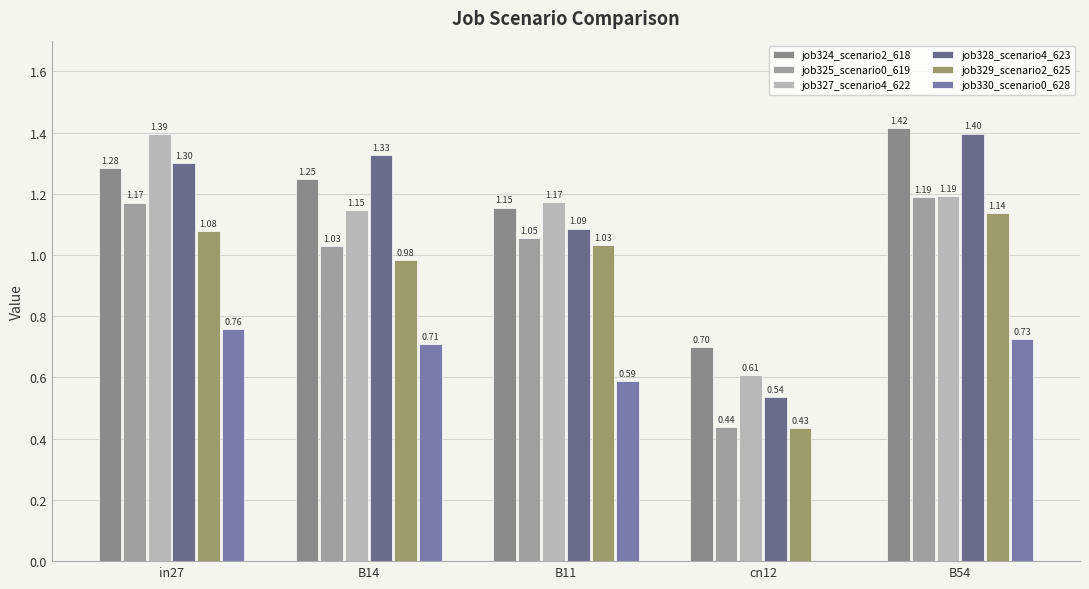

Which category has the highest value across all series?

B54